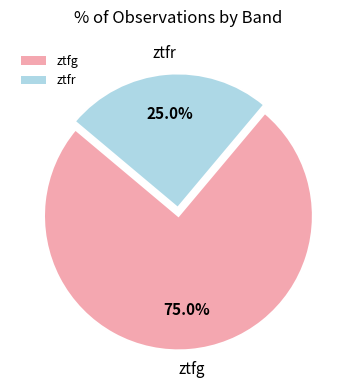

To the nearest percent, what is the difference between the largest and smallest slice percentages?

50%